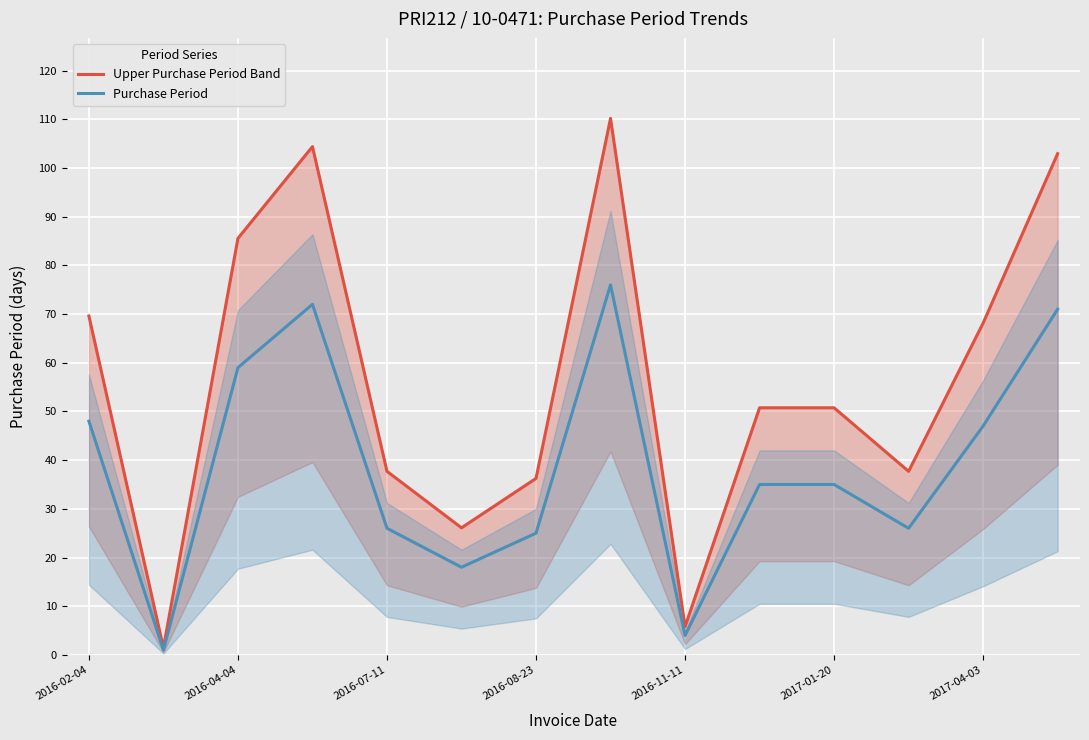

Which series has the largest total across all categories?

Upper Purchase Period Band